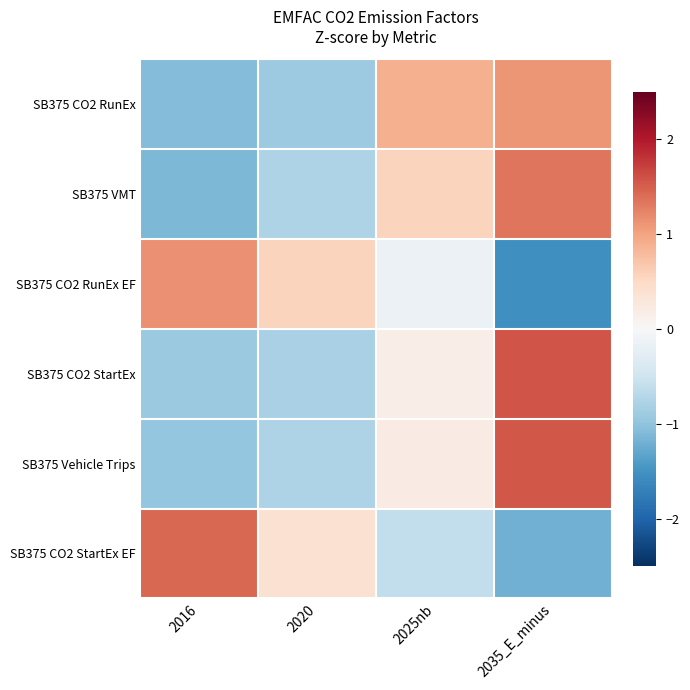

Reading left to right, what are all the values shown in this chart?

SB375 CO2 RunEx: 2016=-1.1	2020=-0.9	2025nb=0.9	2035_E_minus=1.1
SB375 VMT: 2016=-1.1	2020=-0.8	2025nb=0.6	2035_E_minus=1.3
SB375 CO2 RunEx EF: 2016=1.1	2020=0.6	2025nb=-0.1	2035_E_minus=-1.5
SB375 CO2 StartEx: 2016=-0.9	2020=-0.8	2025nb=0.2	2035_E_minus=1.6
SB375 Vehicle Trips: 2016=-1.0	2020=-0.8	2025nb=0.2	2035_E_minus=1.6
SB375 CO2 StartEx EF: 2016=1.4	2020=0.4	2025nb=-0.6	2035_E_minus=-1.2